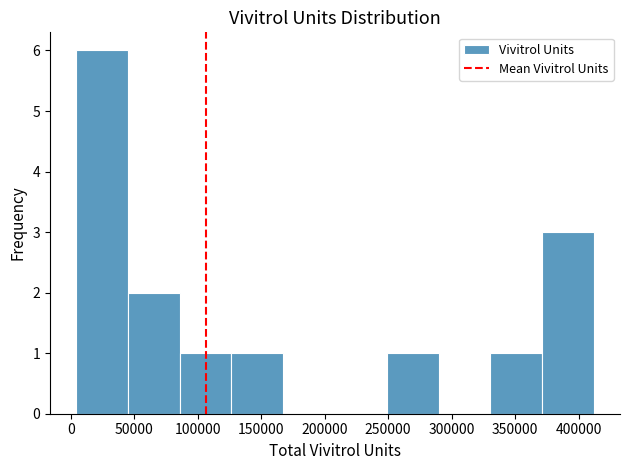

Reading left to right, list every bar in this chart as the range it spans on the x-axis followed by its height. Neither the bar edges nor the heights are printed on the chart, so give them approximately, as read against the axes.

5000 to 45000: 6
45000 to 85000: 2
85000 to 125000: 1
125000 to 165000: 1
165000 to 210000: 0
210000 to 250000: 0
250000 to 290000: 1
290000 to 330000: 0
330000 to 370000: 1
370000 to 410000: 3